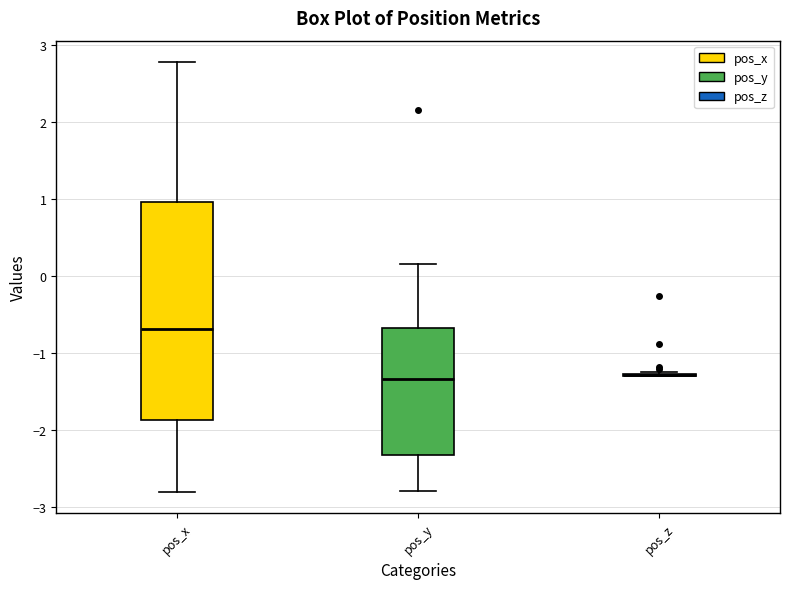

Which box is the tallest, from its lower edge to its upper edge?

pos_x